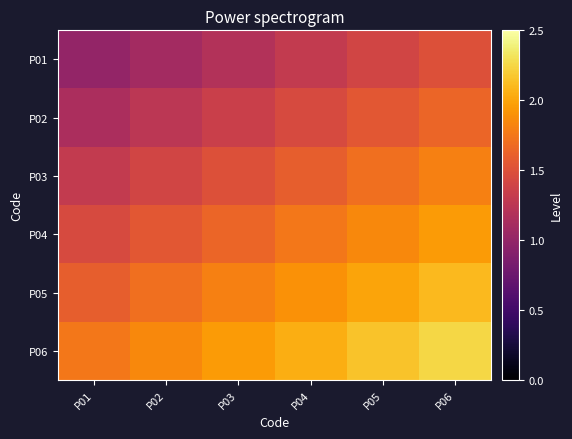

What is the minimum value shown in the chart?

1.0